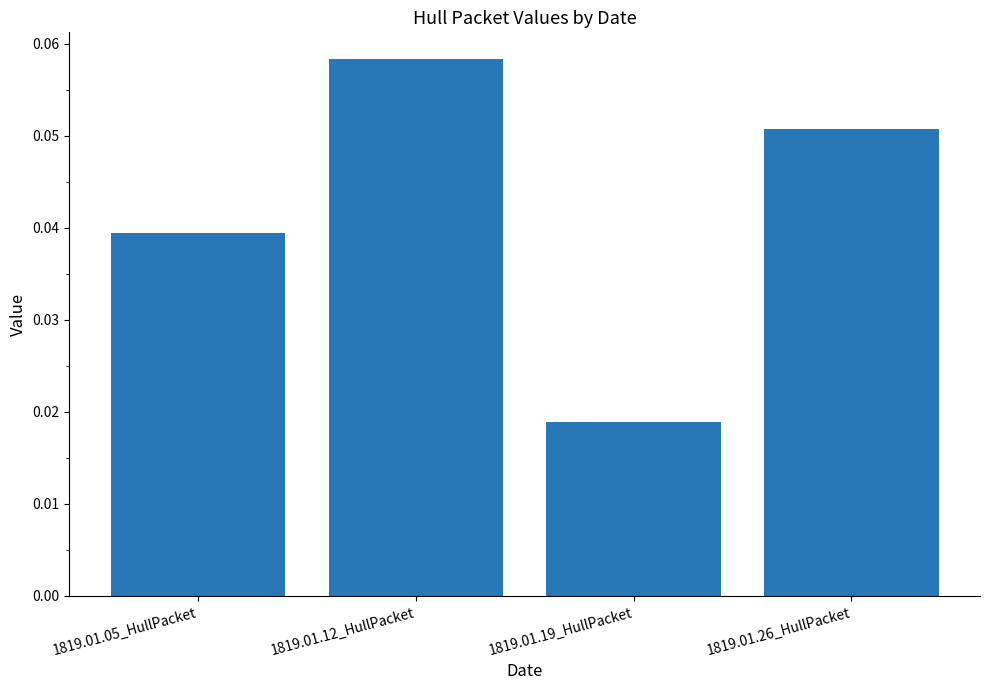

The chart shows a value of 0.0 at 1819.01.26_HullPacket. True or false?

False